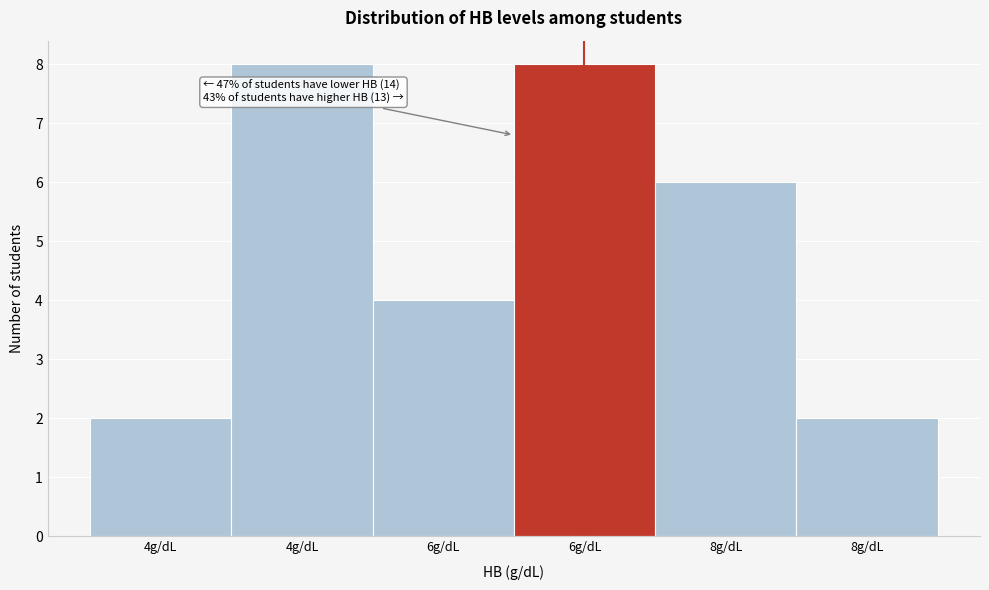

How many distinct data groups are displayed?

1